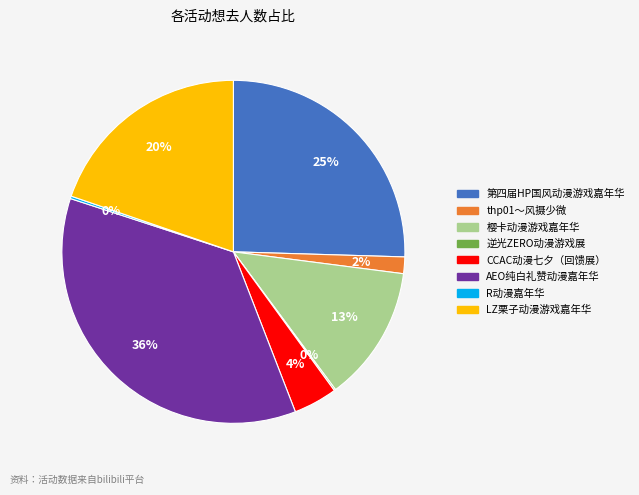

To the nearest percent, what is the difference between the largest and smallest slice percentages?

36%